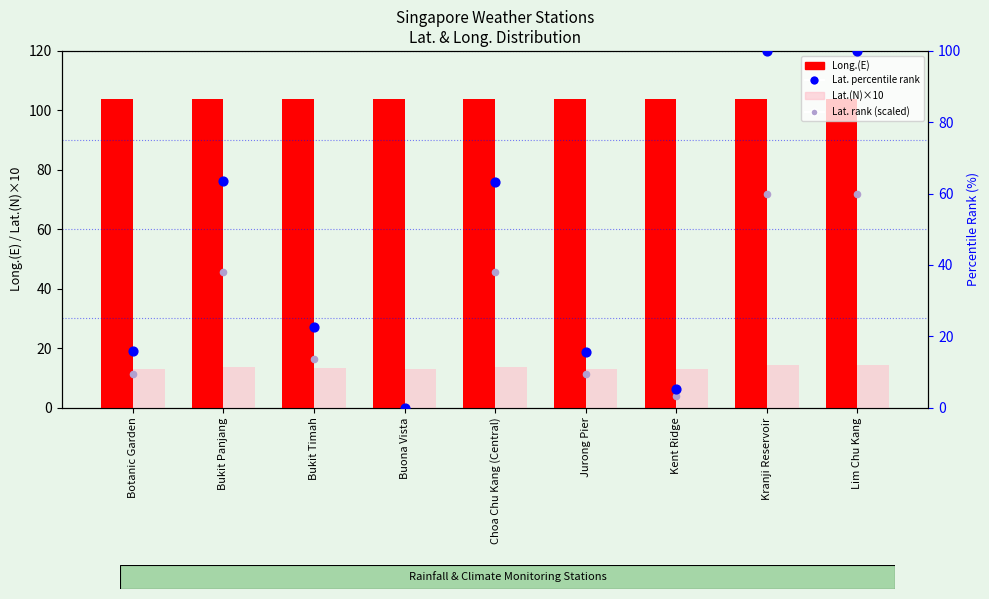

Is the value of Lat. percentile rank at Bukit Timah greater than the value of Lat. rank (scaled) at Bukit Timah?

Yes